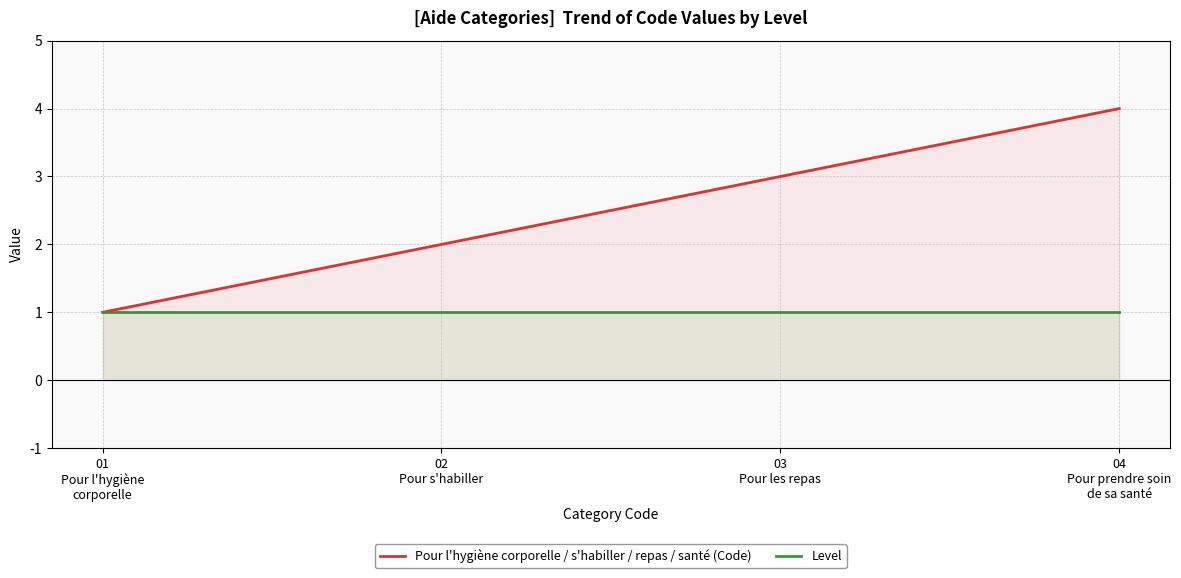

What is the sum of the Pour l'hygiène corporelle / s'habiller / repas / santé (Code) values at 04
Pour prendre soin
de sa santé and 02
Pour s'habiller?

6